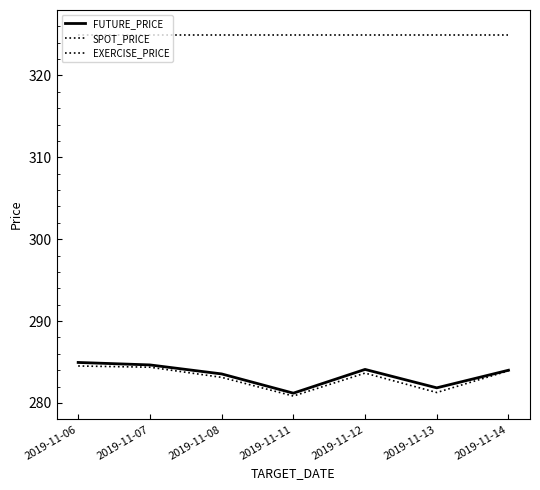

True or false: SPOT_PRICE has more than 0 interior local peaks.

True